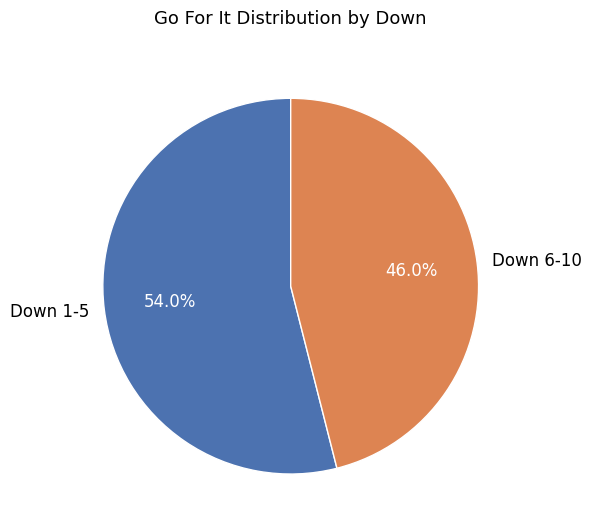

Which slice is the smallest?

Down 6-10